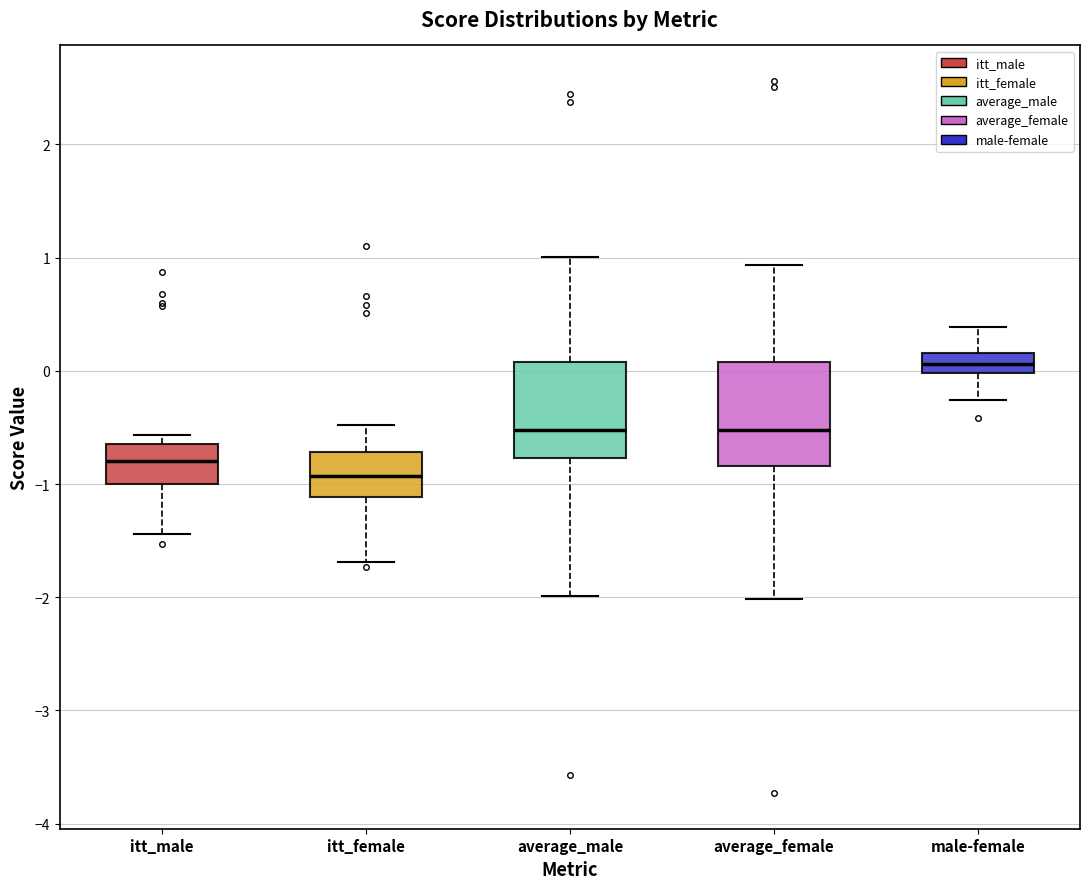

Reading left to right, read every box against the y-axis: the position of its median line, the range the box covers, and the ends of its whiskers. The values are not printed on the chart, so give them approximately, as read against the axis.

itt_male: median -0.8, box -1.0 to -0.6, whiskers -1.4 to -0.6 (just above the box's upper edge)
itt_female: median -0.9, box -1.1 to -0.7, whiskers -1.7 to -0.5
average_male: median -0.5, box -0.8 to 0.1, whiskers -2.0 to 1.0
average_female: median -0.5, box -0.8 to 0.1, whiskers -2.0 to 0.9
male-female: median 0.1, box 0.0 to 0.2, whiskers -0.3 to 0.4